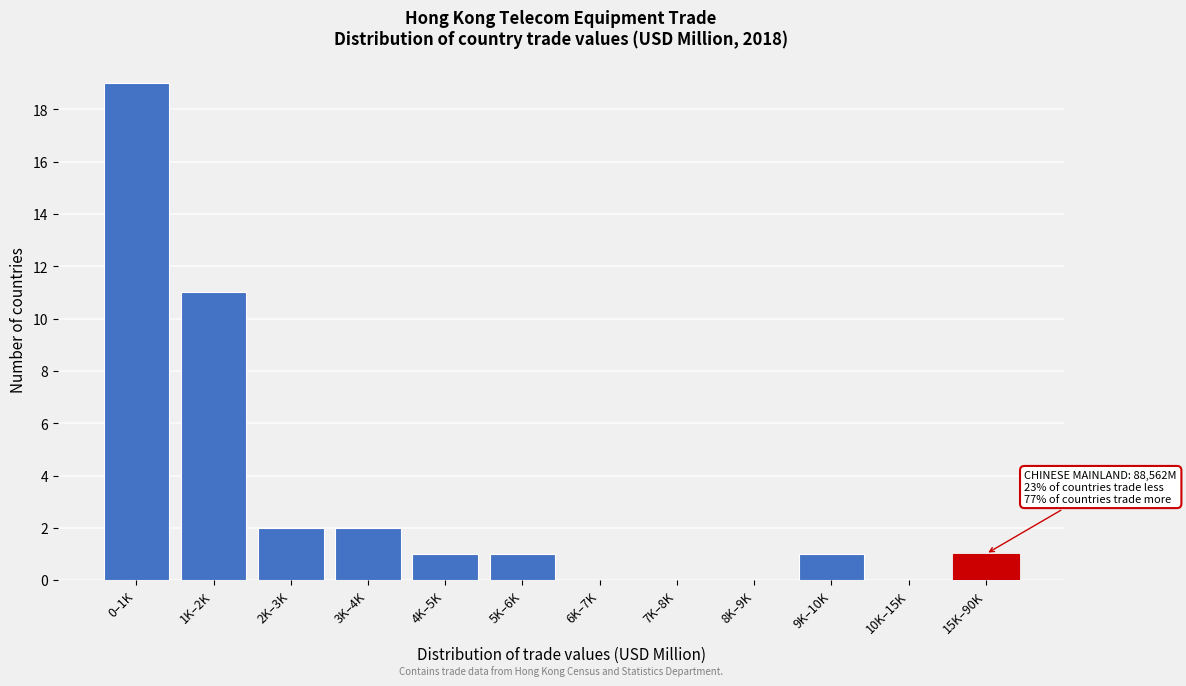

Reading left to right, what are all the values shown in this chart?

0–1K=19	1K–2K=11	2K–3K=2	3K–4K=2	4K–5K=1	5K–6K=1	6K–7K=0	7K–8K=0	8K–9K=0	9K–10K=1	10K–15K=0	15K–90K=1